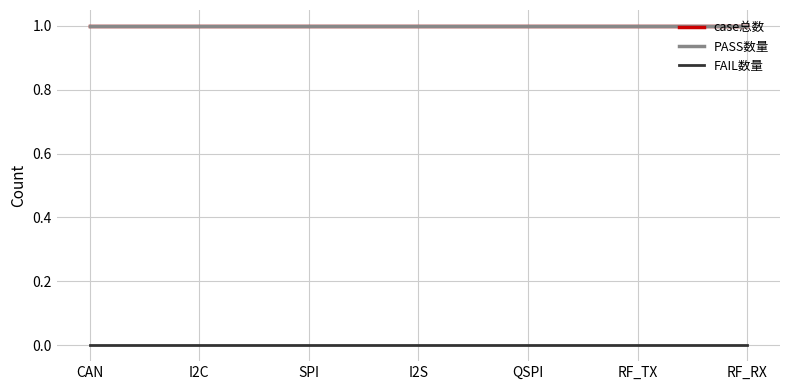

True or false: FAIL数量 and PASS数量 cross at least once.

False